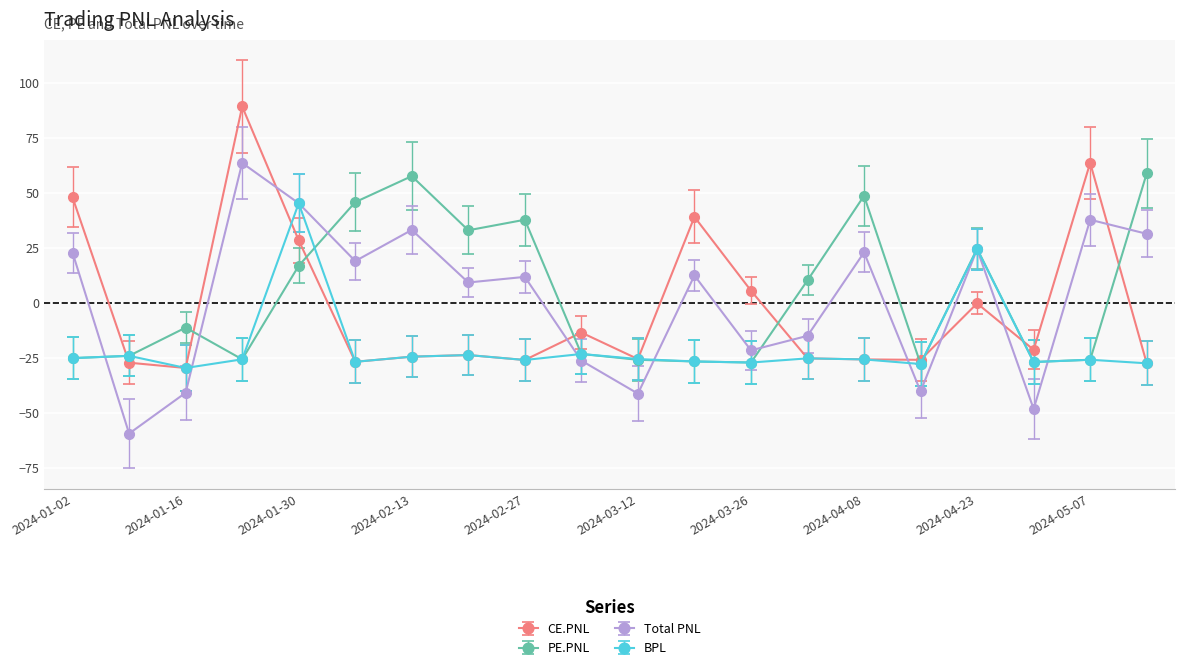

What is the minimum value shown in the chart?

-59.4